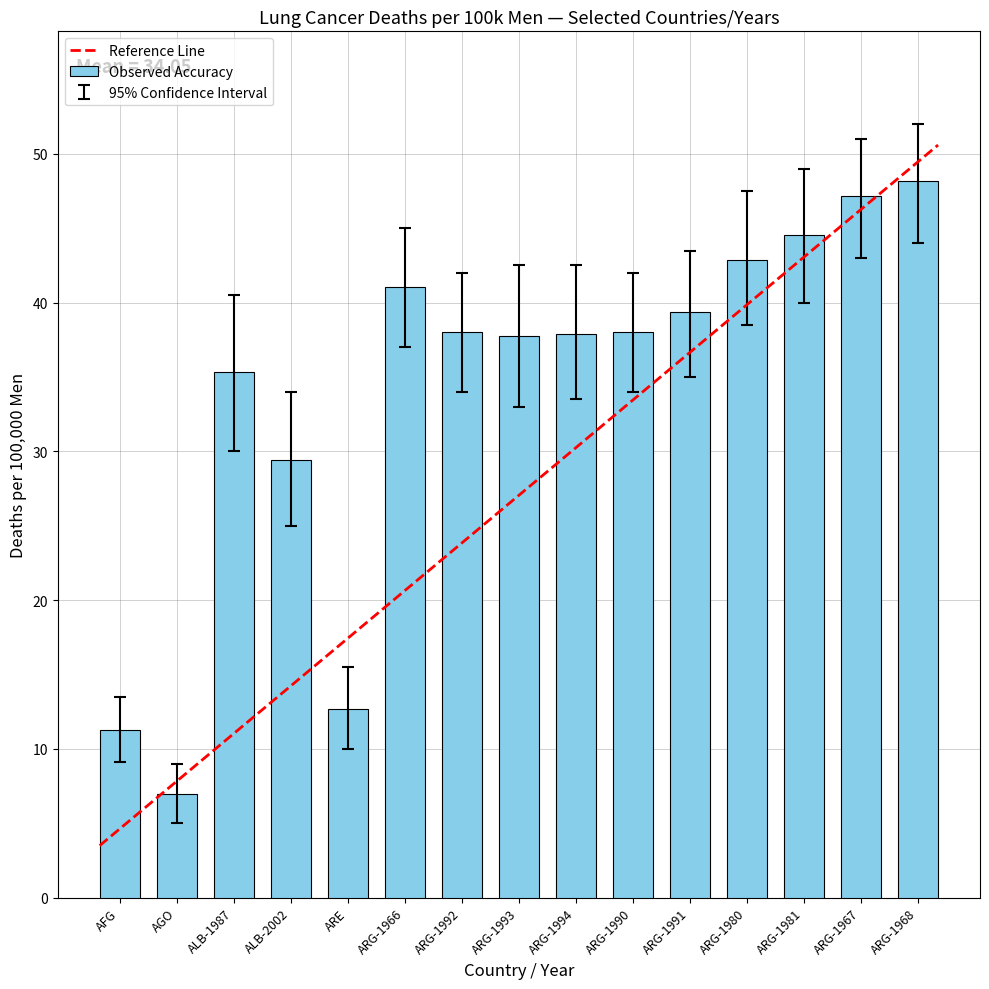

How many data points are above 38?

8